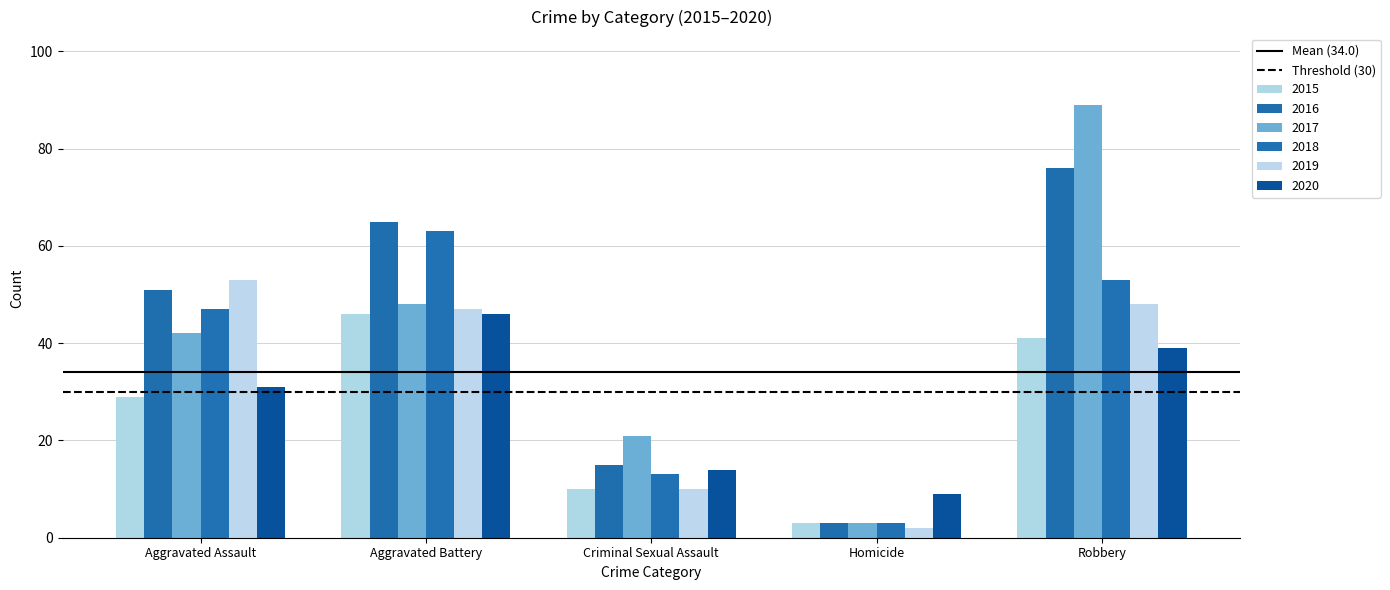

How many distinct data groups are displayed?

6